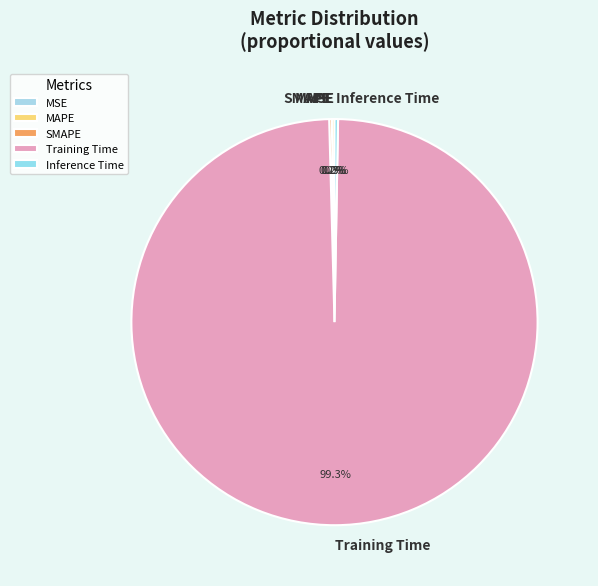

To the nearest percent, what is the difference between the largest and smallest slice percentages?

99%